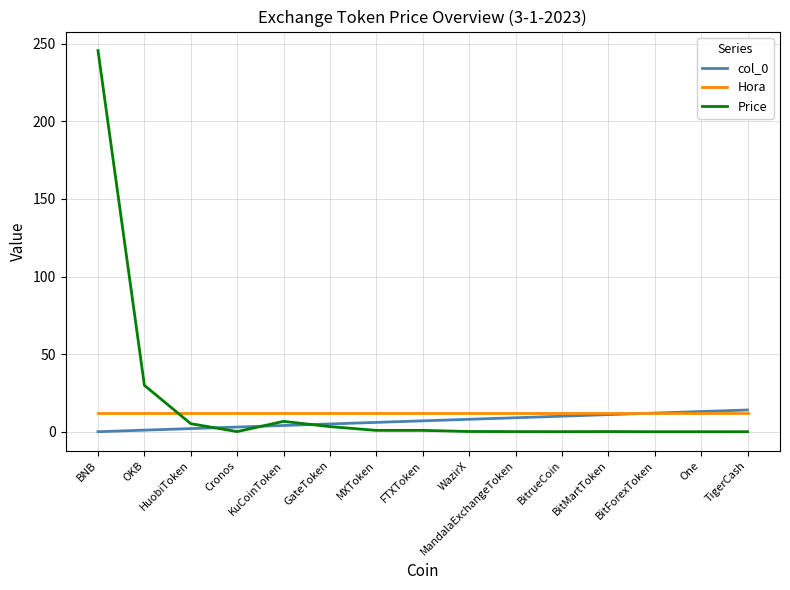

What is the sum of the Price values at BitMartToken and FTXToken?

0.9